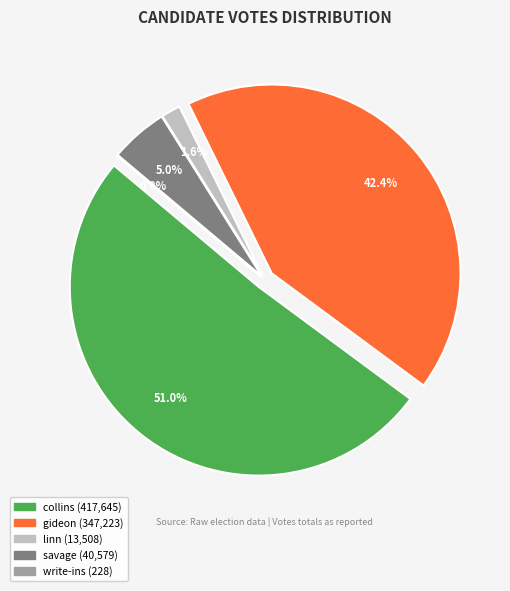

To the nearest percent, what portion does linn-55790-20-s represent?

2%